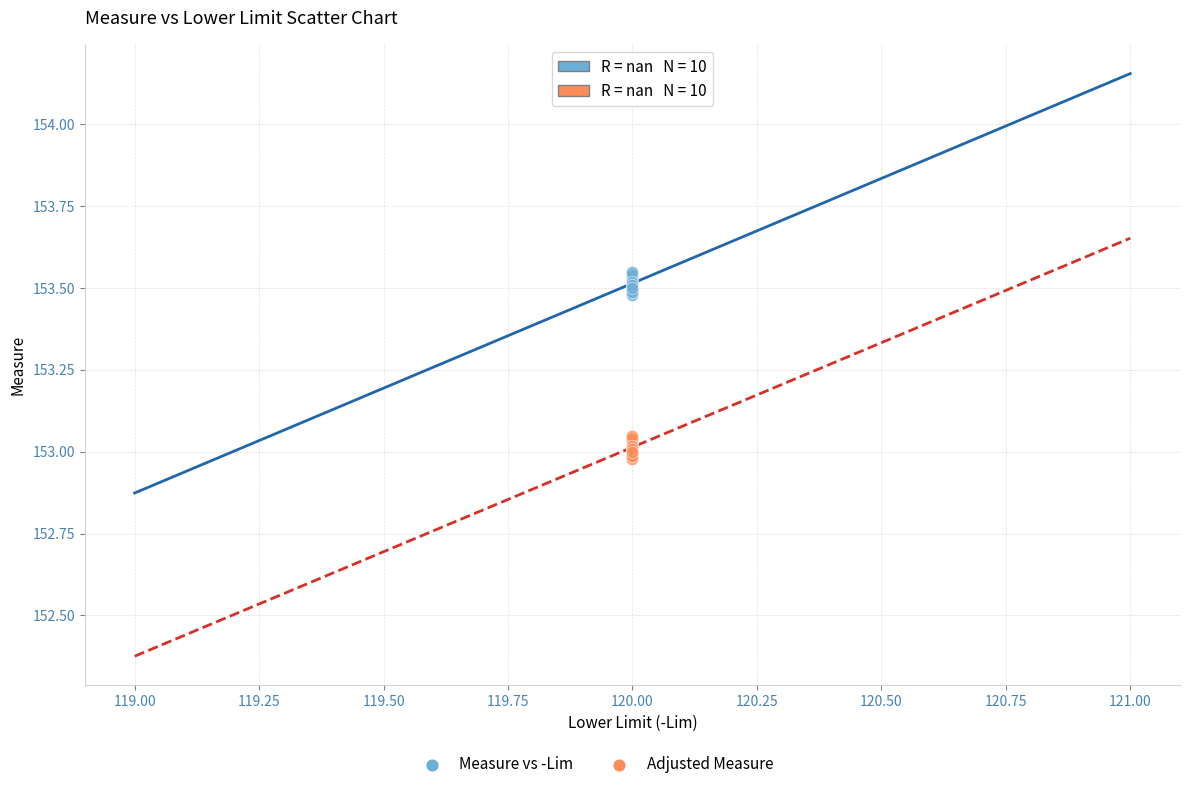

Which series reaches the minimum Y coordinate?

Adjusted Measure